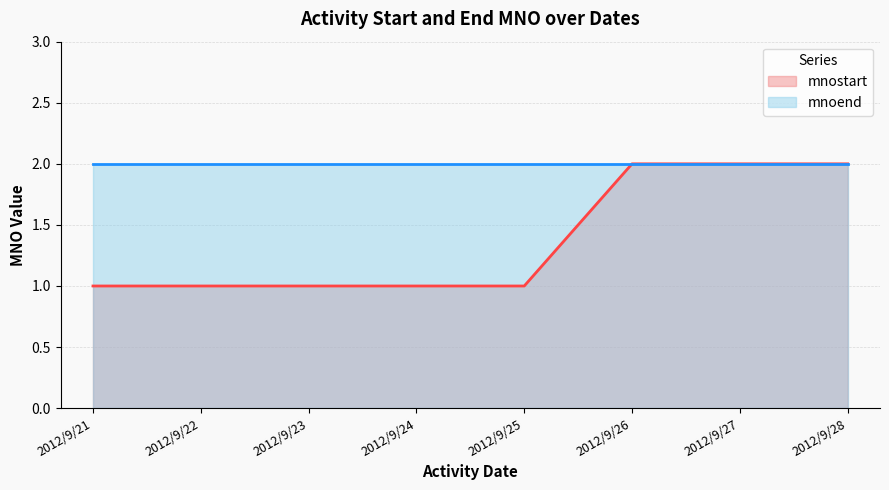

What is the value of the 6th point from the left?

2